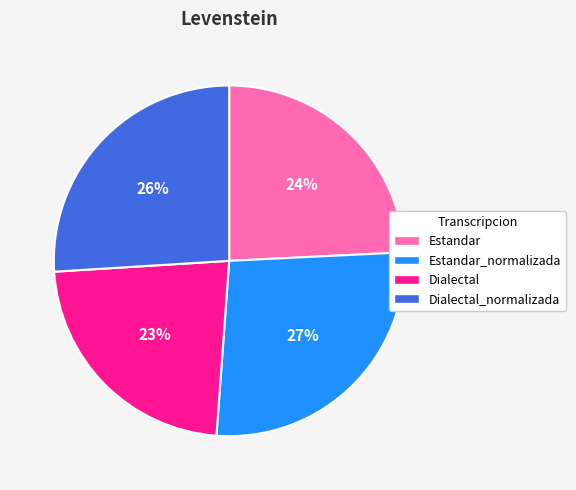

To the nearest percent, what is the average slice percentage?

25%